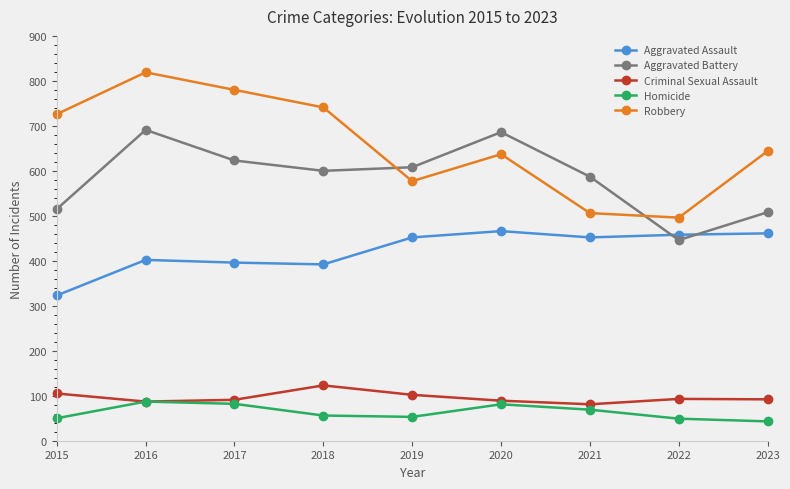

True or false: Criminal Sexual Assault has more than 0 points higher than both neighbors.

True